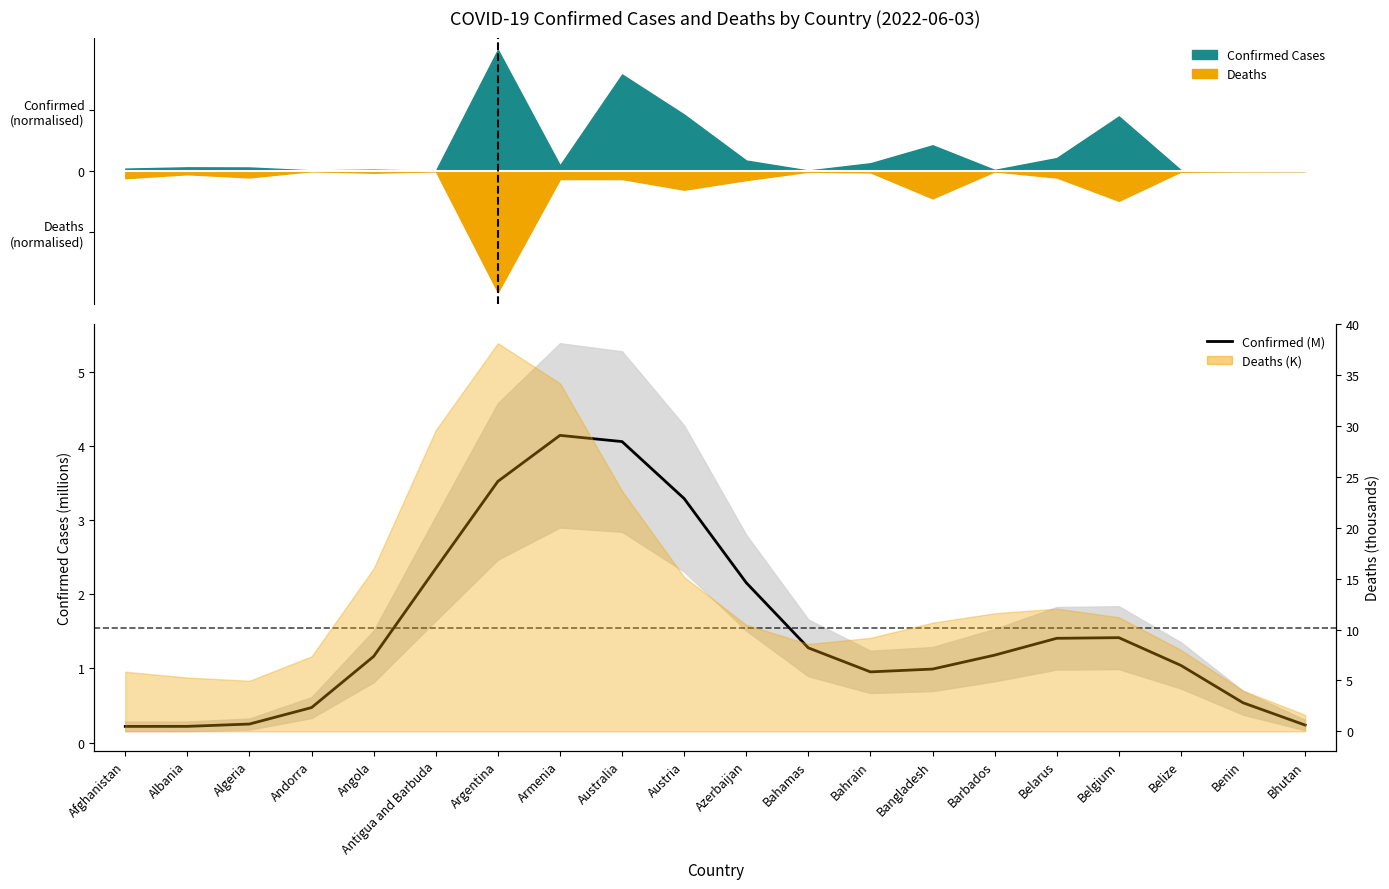

Approximately how many times larger is the value at Bhutan compared to Armenia?

0.1